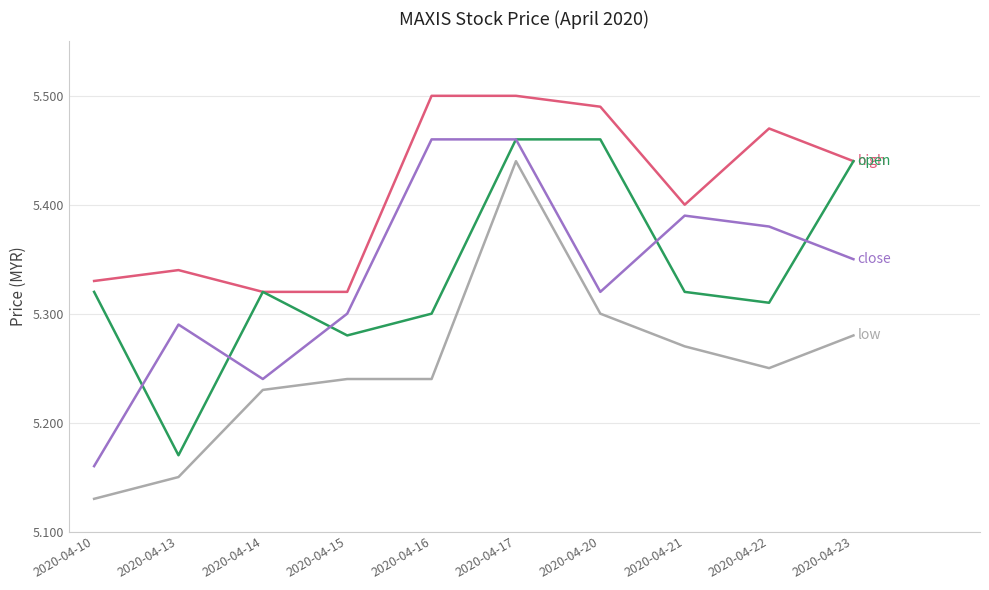

Which category has the lowest value across all series?

2020-04-10